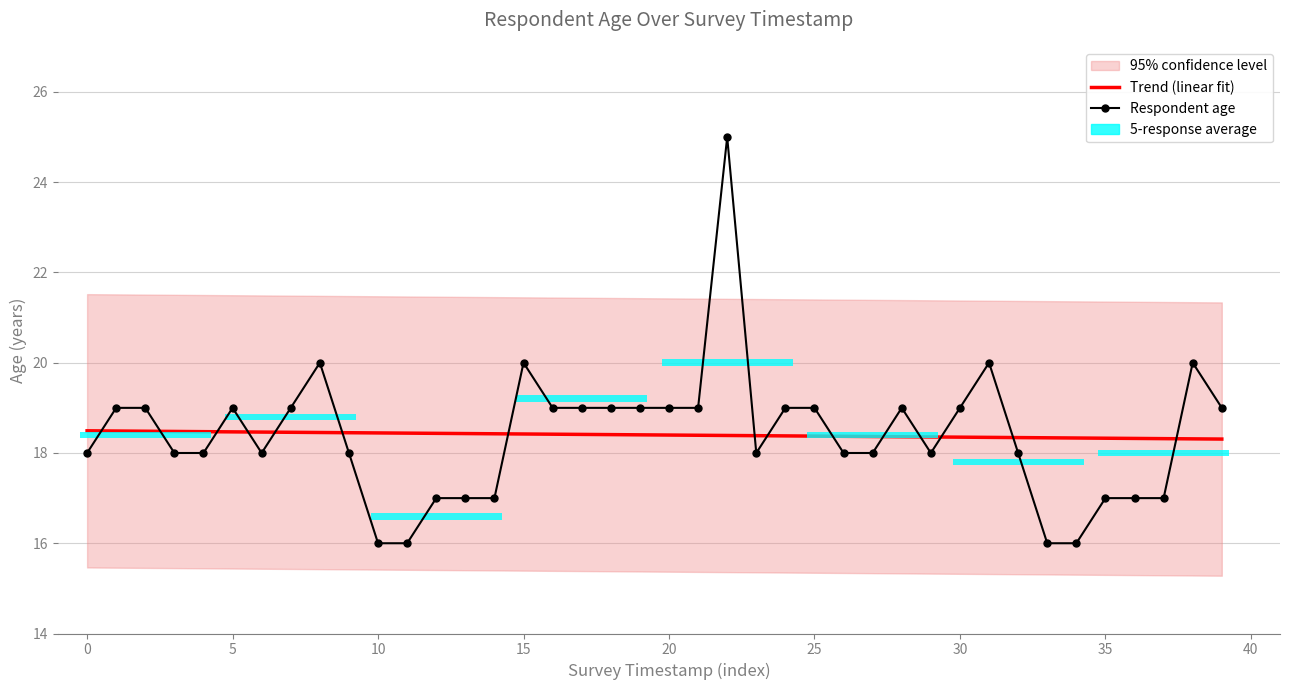

True or false: Respondent age has a value of 4.8 at 0.

False